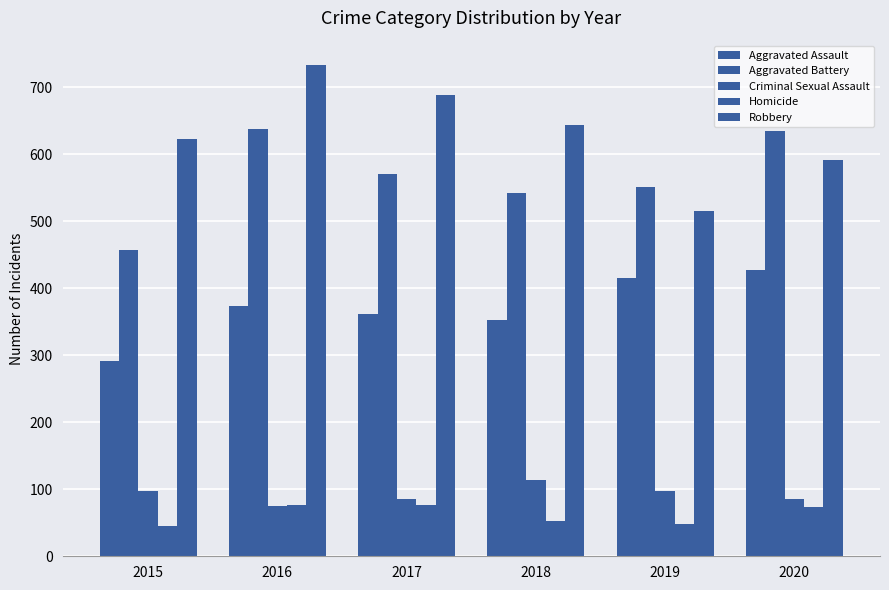

Does the chart contain stacked bars?

No